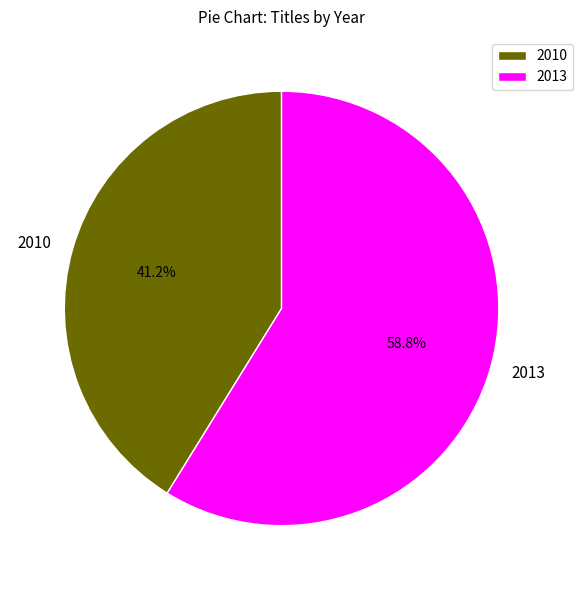

What percentage is the 2010 slice, to the nearest percent?

41%